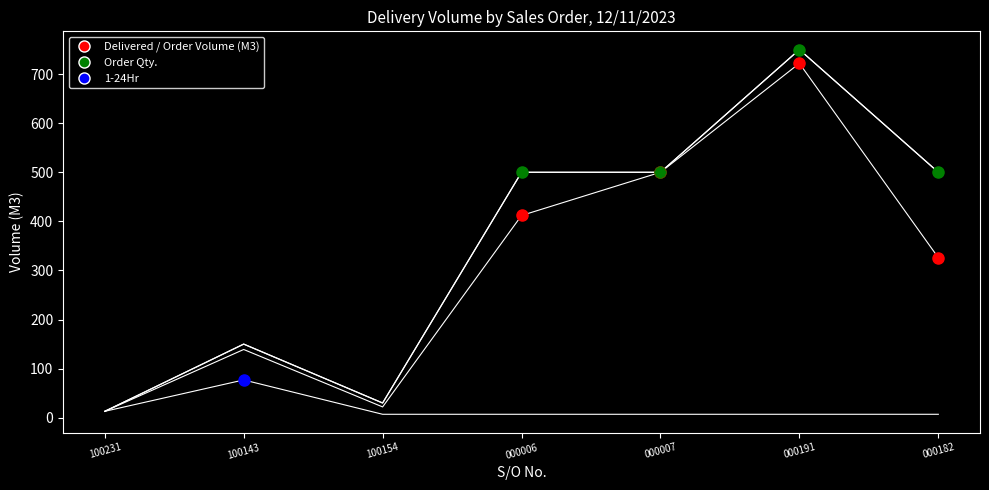

Count the number of categories in the chart.

7